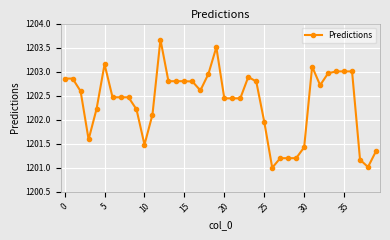

Count the number of data series in this chart.

1